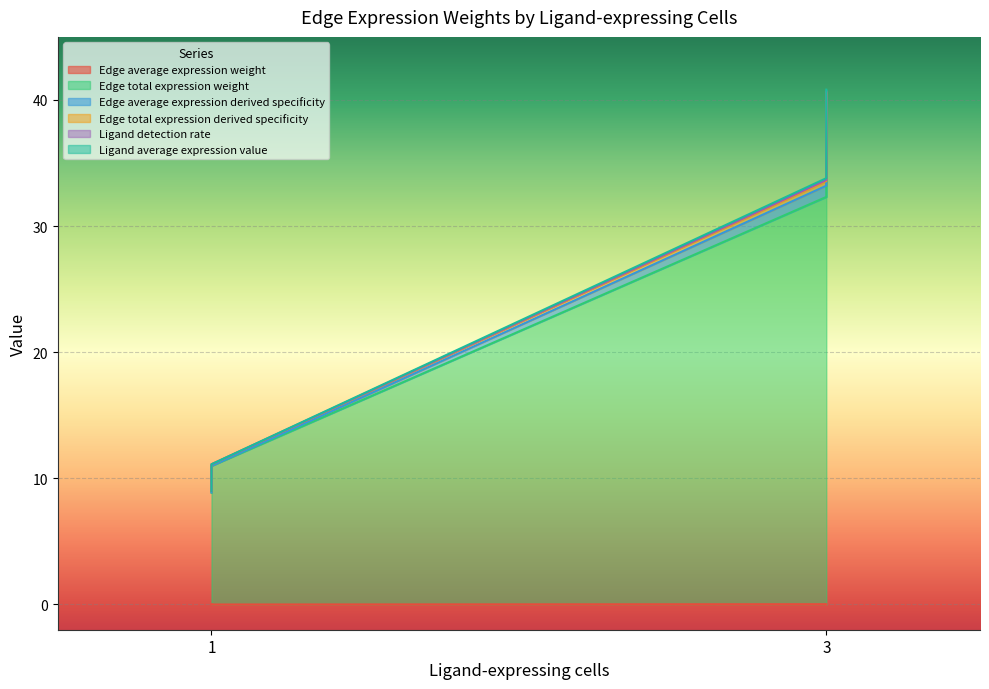

What is the sum of the Ligand detection rate values at 1 and 1?

20.1